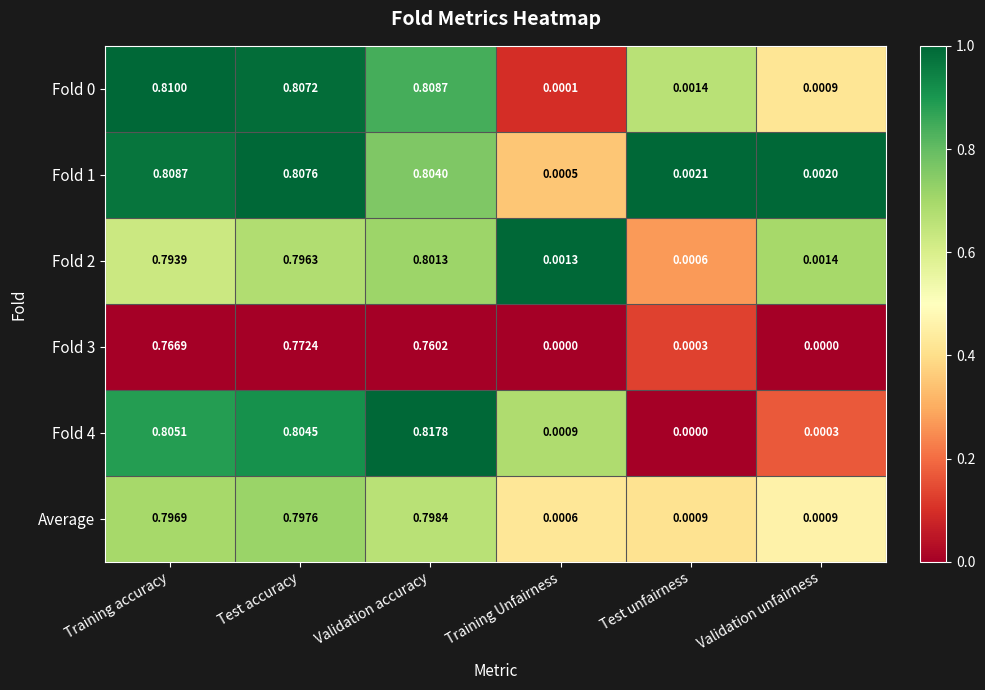

At which label is Average closest to 0?

Training Unfairness